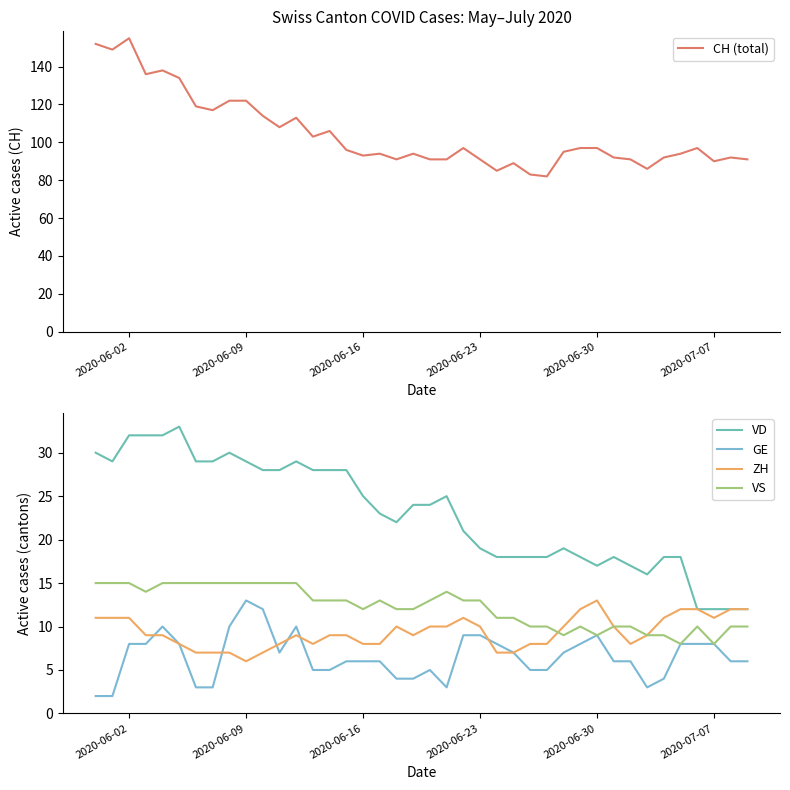

True or false: ZH has a value of 11 at 2020-06-02.

True